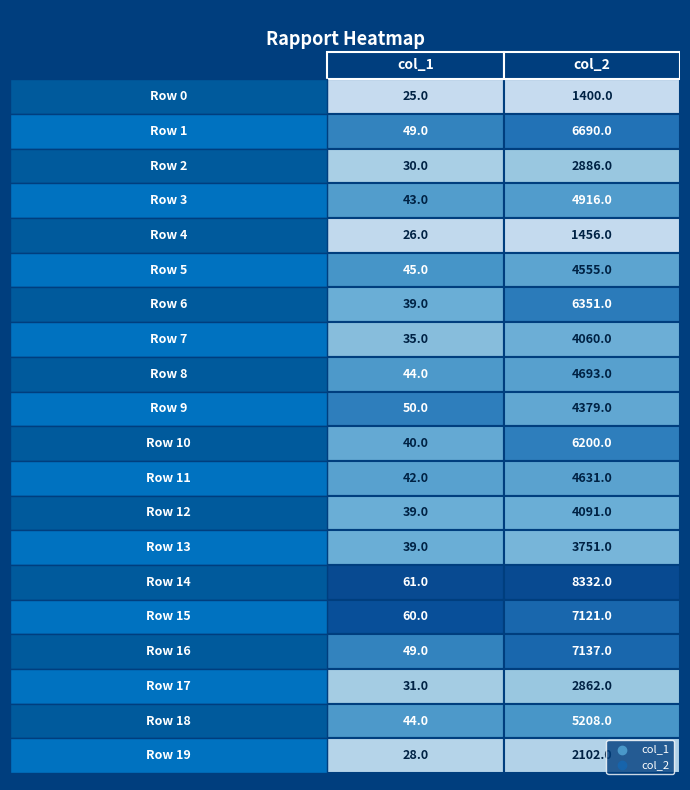

What is the difference between the maximum and minimum values in the 1 series?

6932